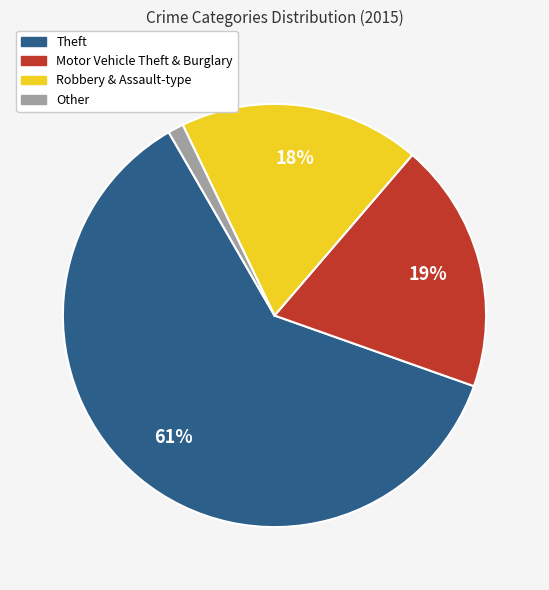

To the nearest percent, what is the average slice percentage?

25%